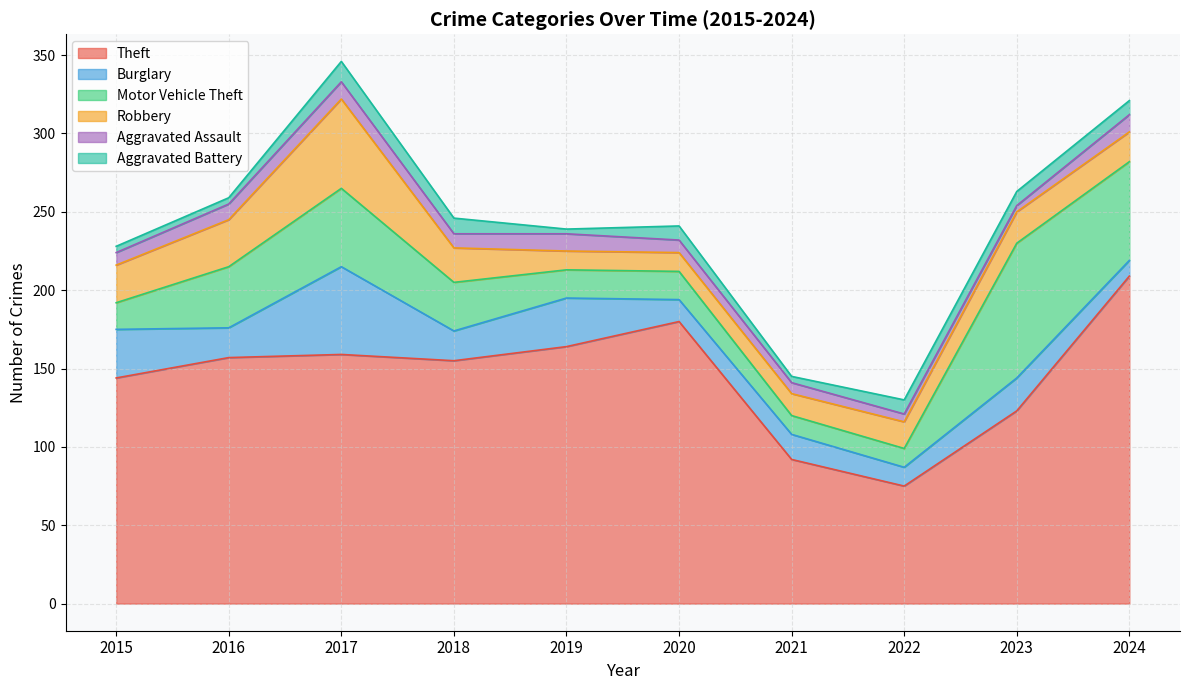

How many lines are shown in the chart?

6